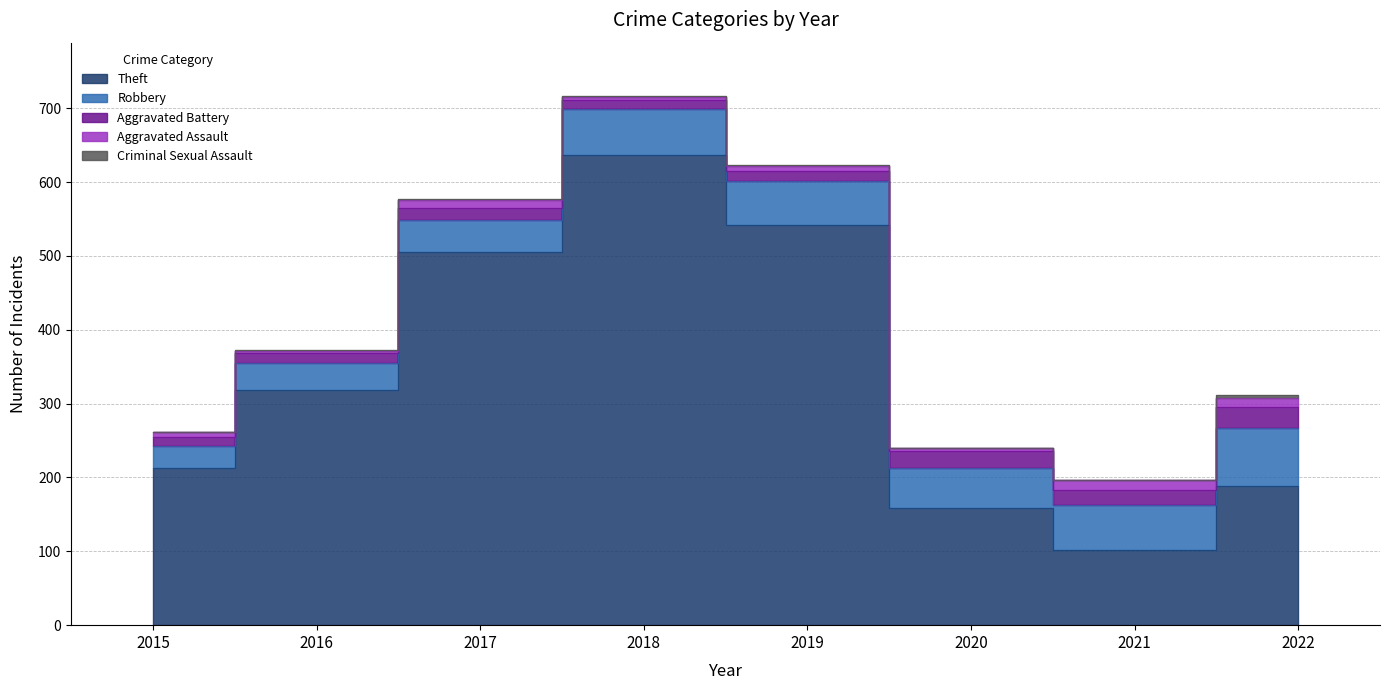

True or false: Aggravated Assault and Criminal Sexual Assault cross at least once.

False